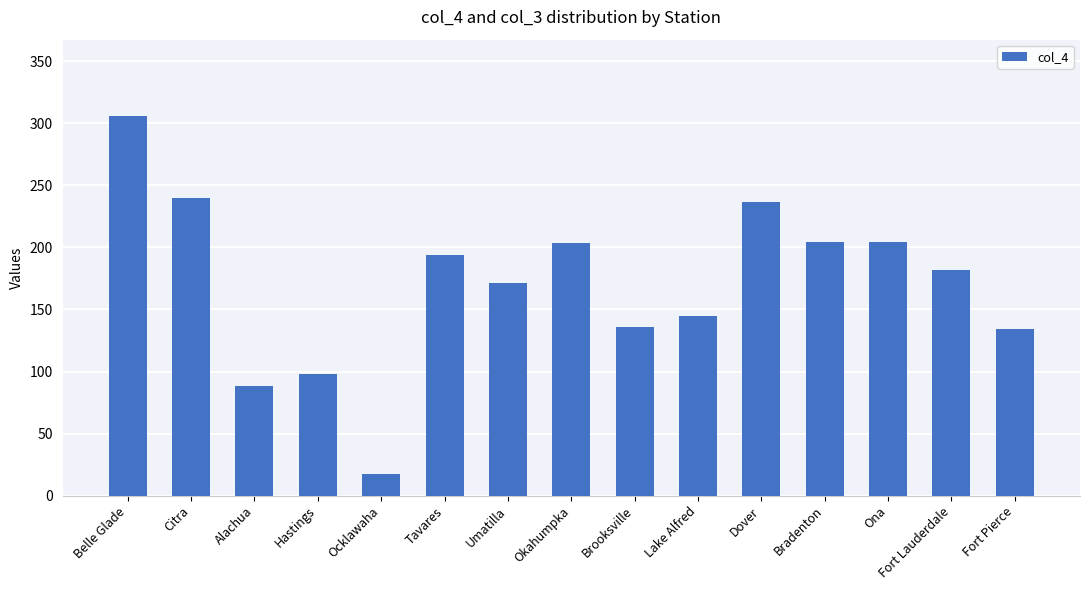

What is the greatest value displayed?

305.6